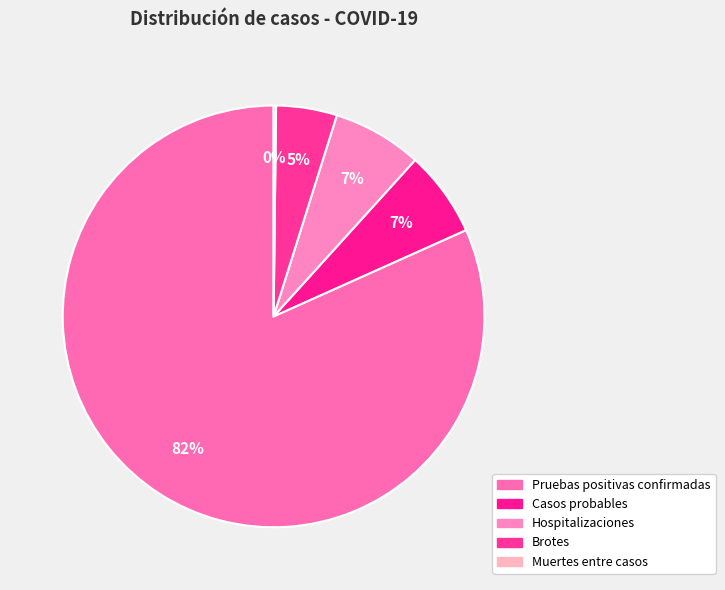

What is the smallest slice in the pie chart?

Muertes entre casos